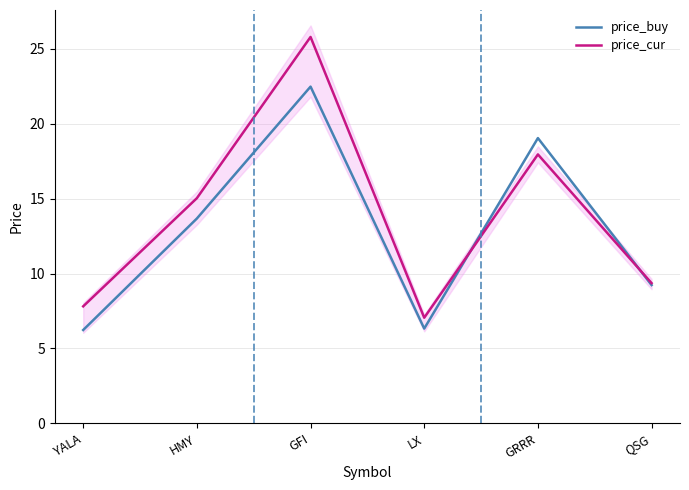

After their last crossing, which series has the higher values: price_buy or price_cur?

price_cur